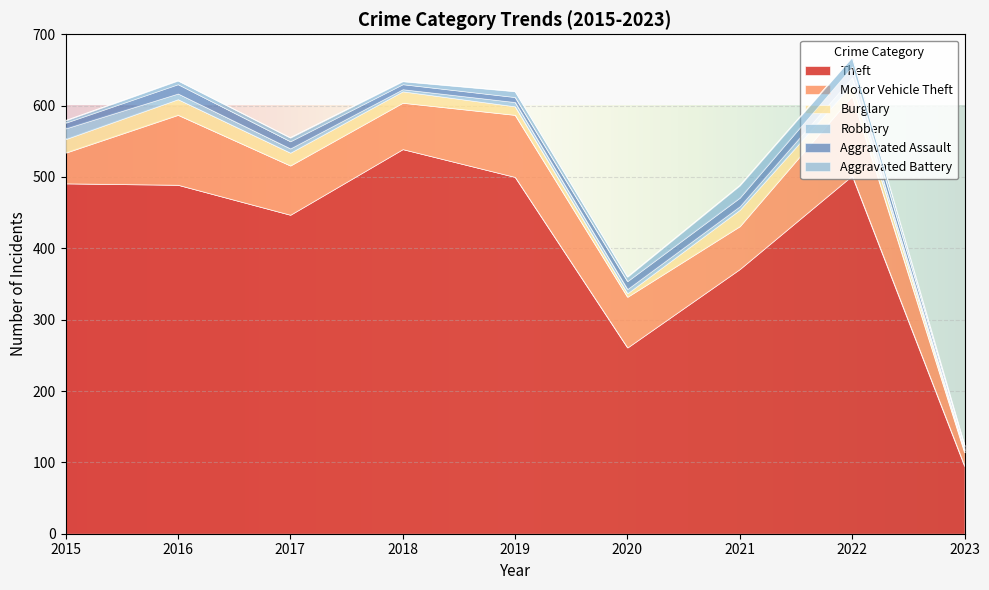

At which category is the sum across all series the highest?

2022